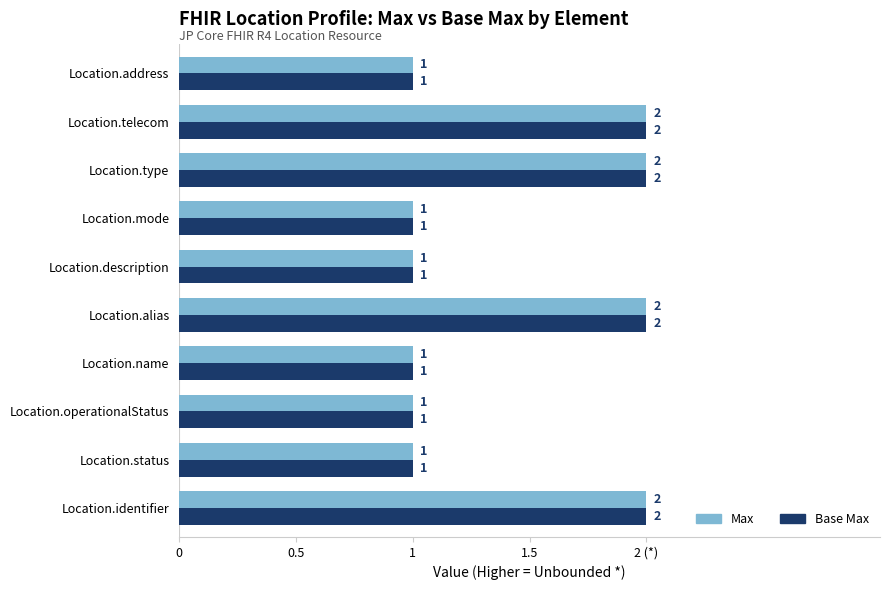

What are all the series names shown in the legend?

Max, Base Max